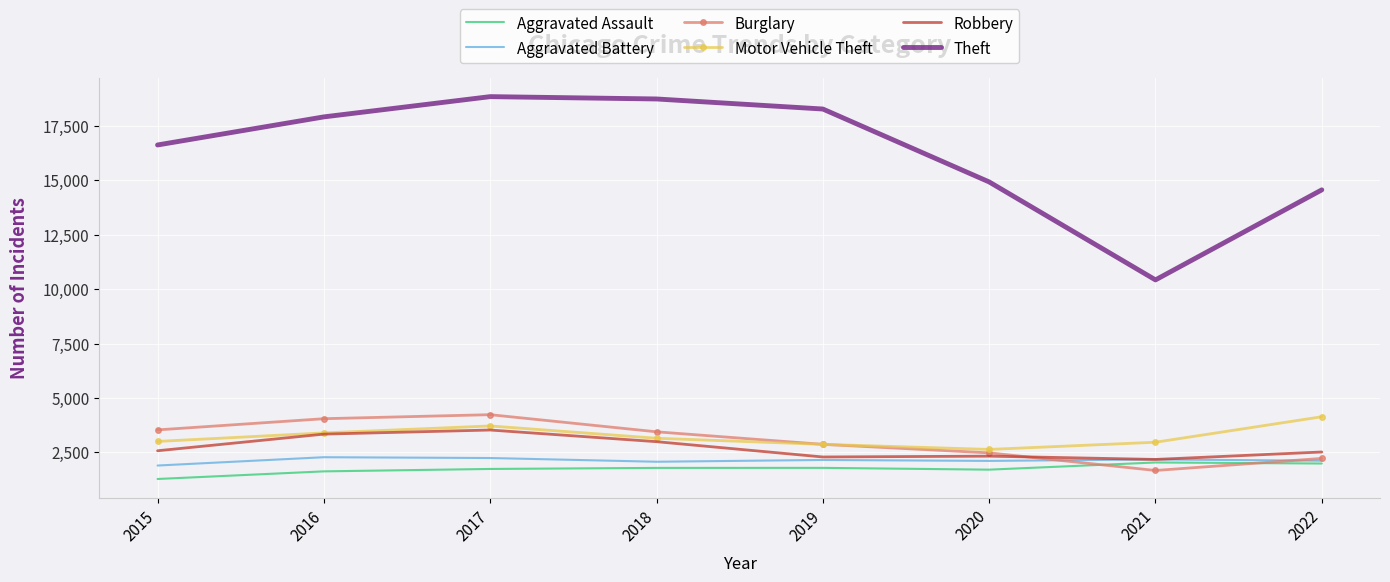

What is the sum of all Aggravated Battery values?

17030